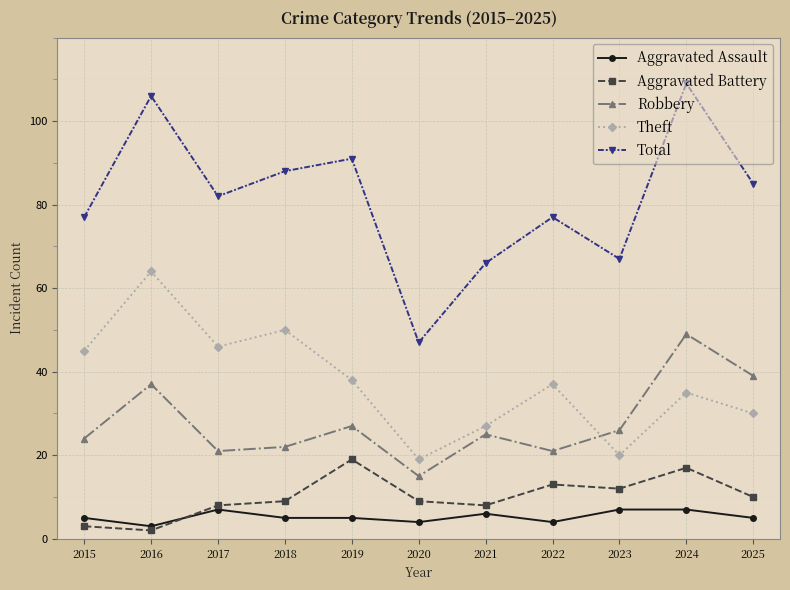

Is this an area chart (filled region under the line)?

No